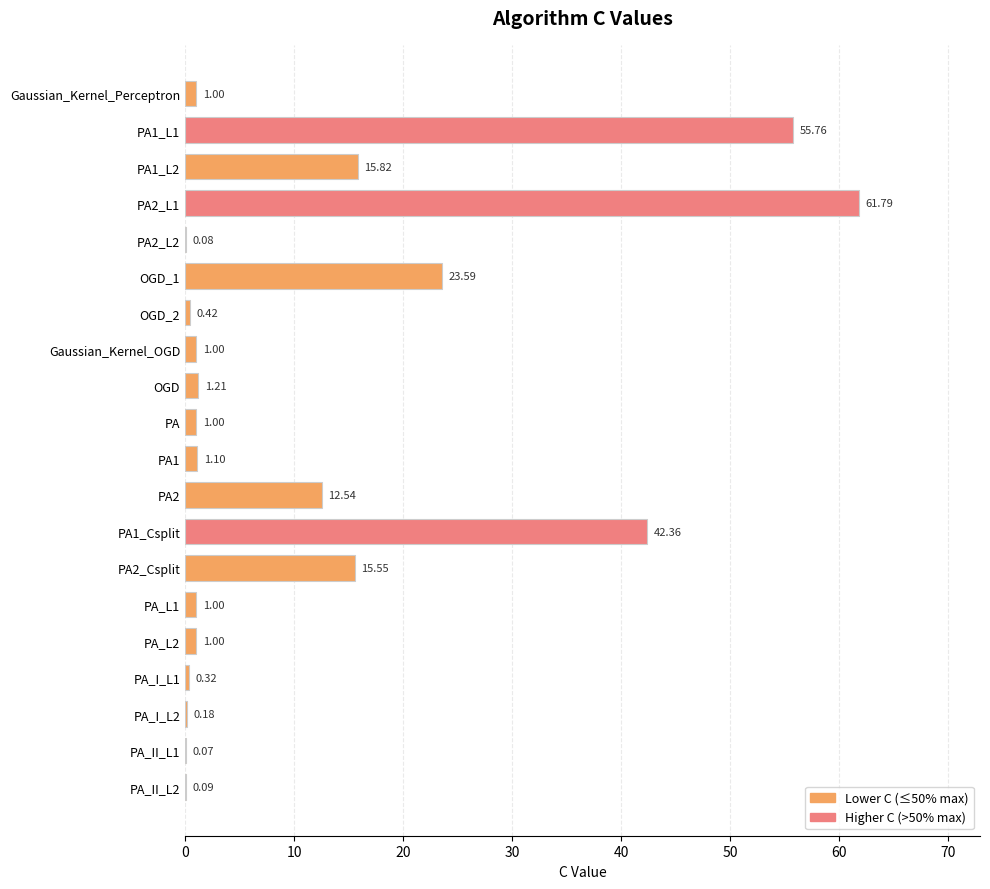

Are the bars horizontal?

Yes